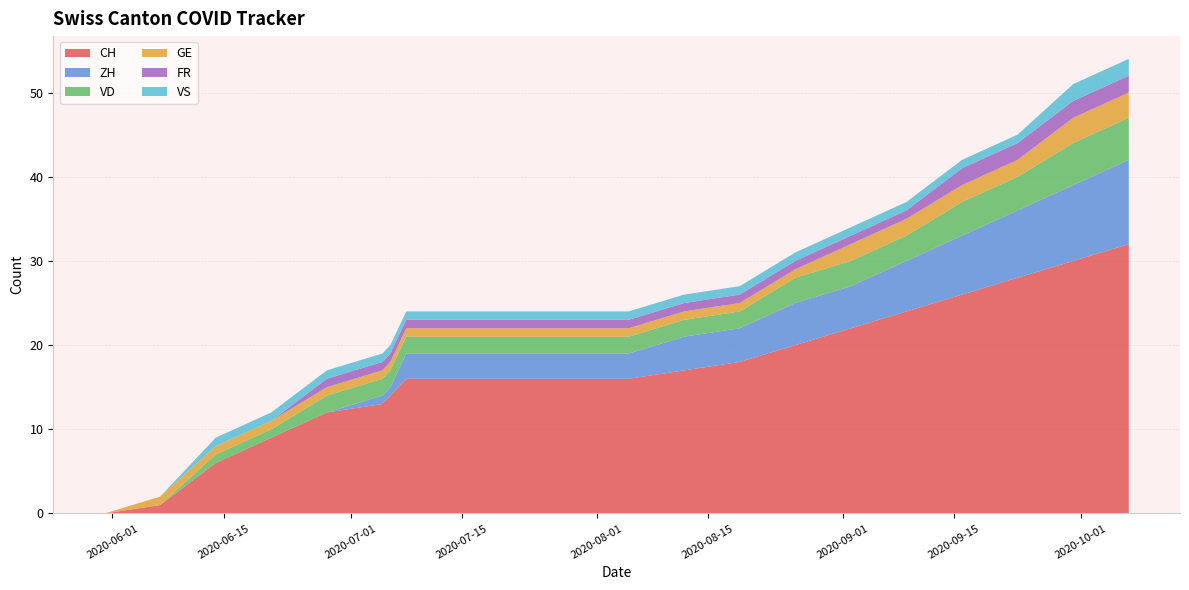

Reading left to right, list all the values displayed in this chart.

CH: 0	1	6	9	12	13	14	16	16	16	16	17	18	20	22	24	26	28	30	32
ZH: 0	0	0	0	0	1	1	3	3	3	3	4	4	5	5	6	7	8	9	10
VD: 0	0	0	1	2	2	2	2	2	2	2	2	2	3	3	3	4	4	5	5
GE: 0	0	1	1	1	1	1	1	1	1	1	1	1	1	2	2	2	2	3	3
FR: 0	0	0	0	1	1	1	1	1	1	1	1	1	1	1	1	2	2	2	2
VS: 0	0	1	1	1	1	1	1	1	1	1	1	1	1	1	1	1	1	2	2